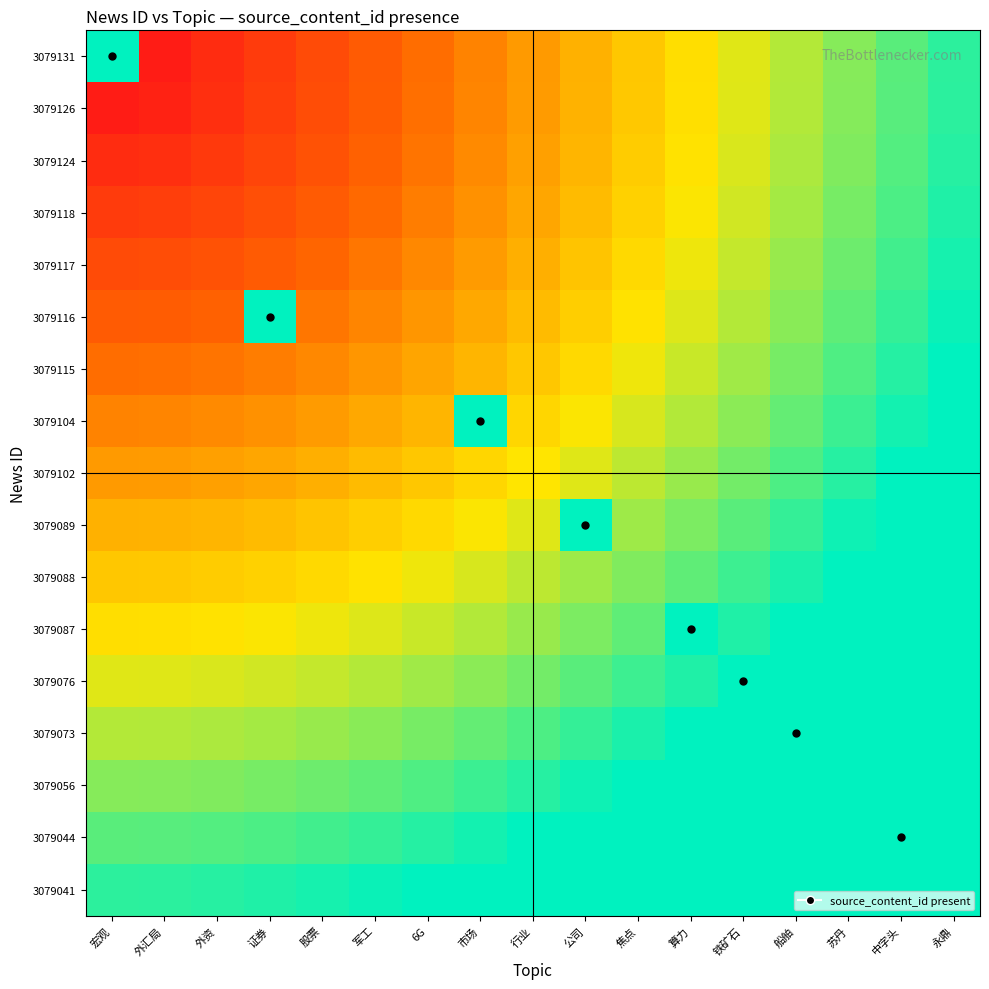

Which label corresponds to the smallest value in the chart?

外汇局